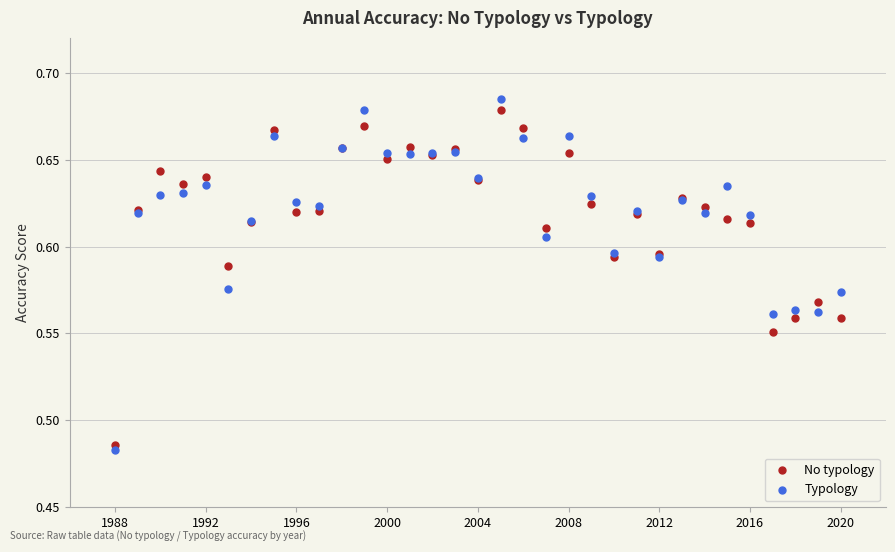

What is the X range (max minus min) for the scatter plot?

32.0